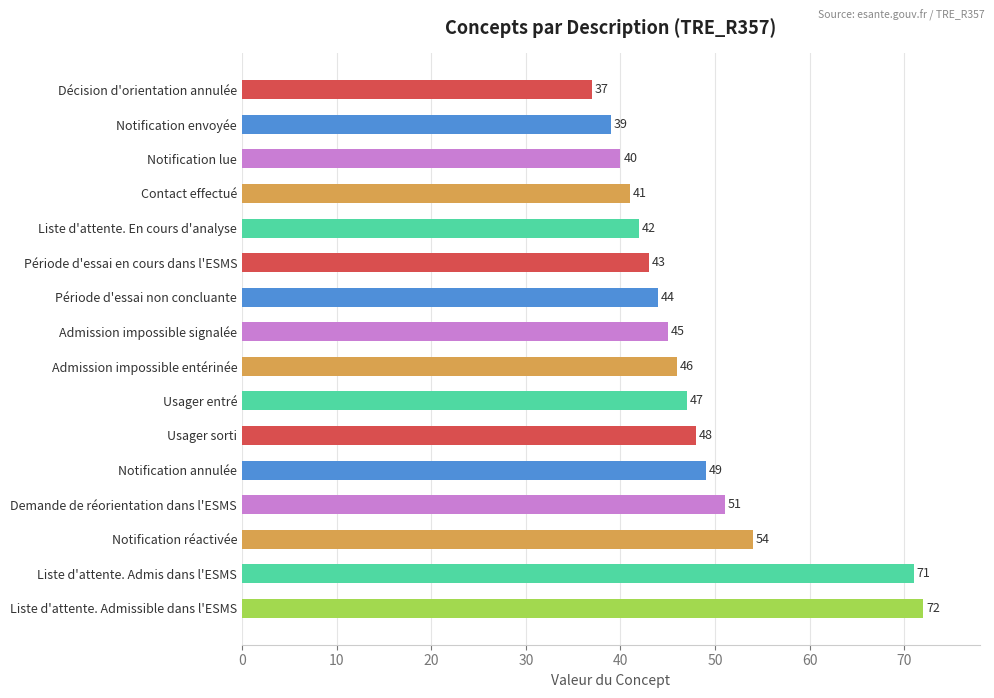

Between Liste d'attente. Admissible dans l'ESMS and Liste d'attente. Admis dans l'ESMS, which is larger?

Liste d'attente. Admissible dans l'ESMS